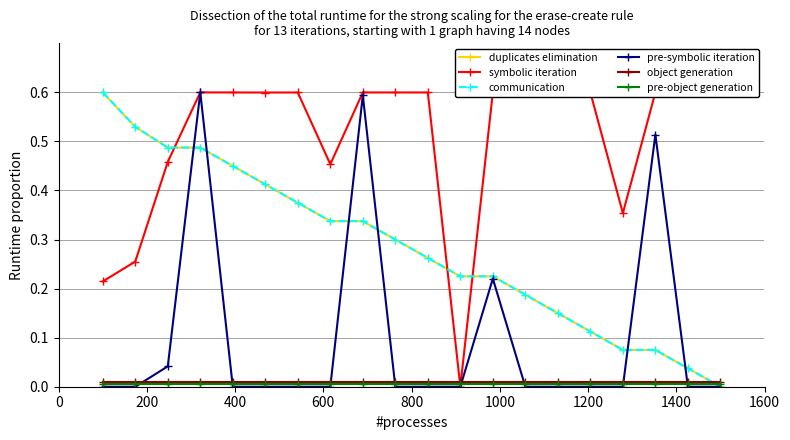

In symbolic iteration, how many points are lower than both neighbors (excluding endpoints)?

5